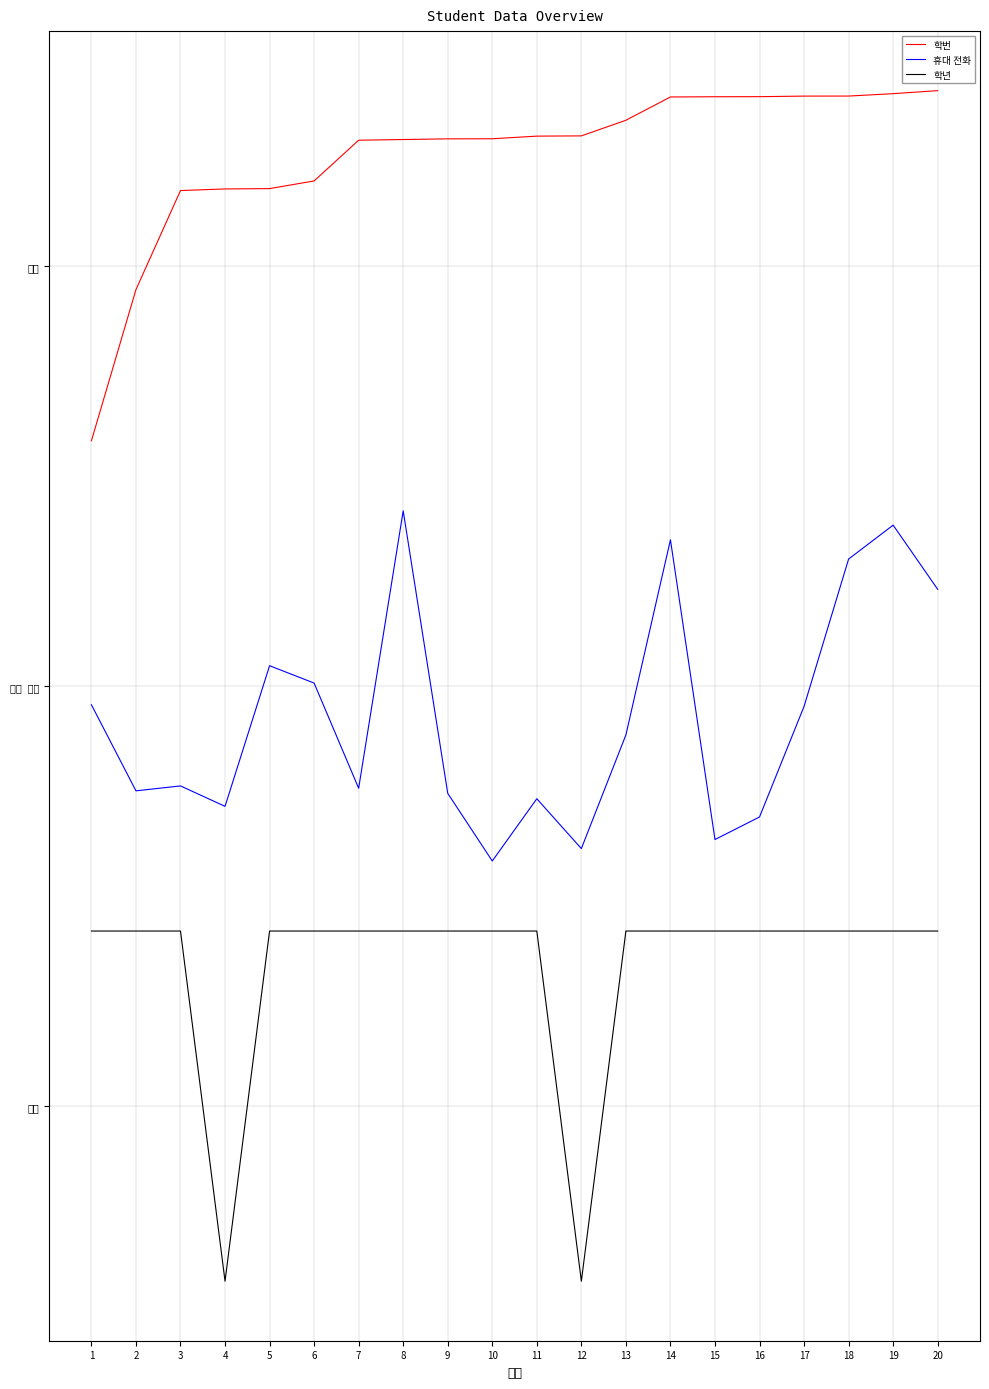

The value of 휴대 전화 at 2 is 2.0. True or false?

False